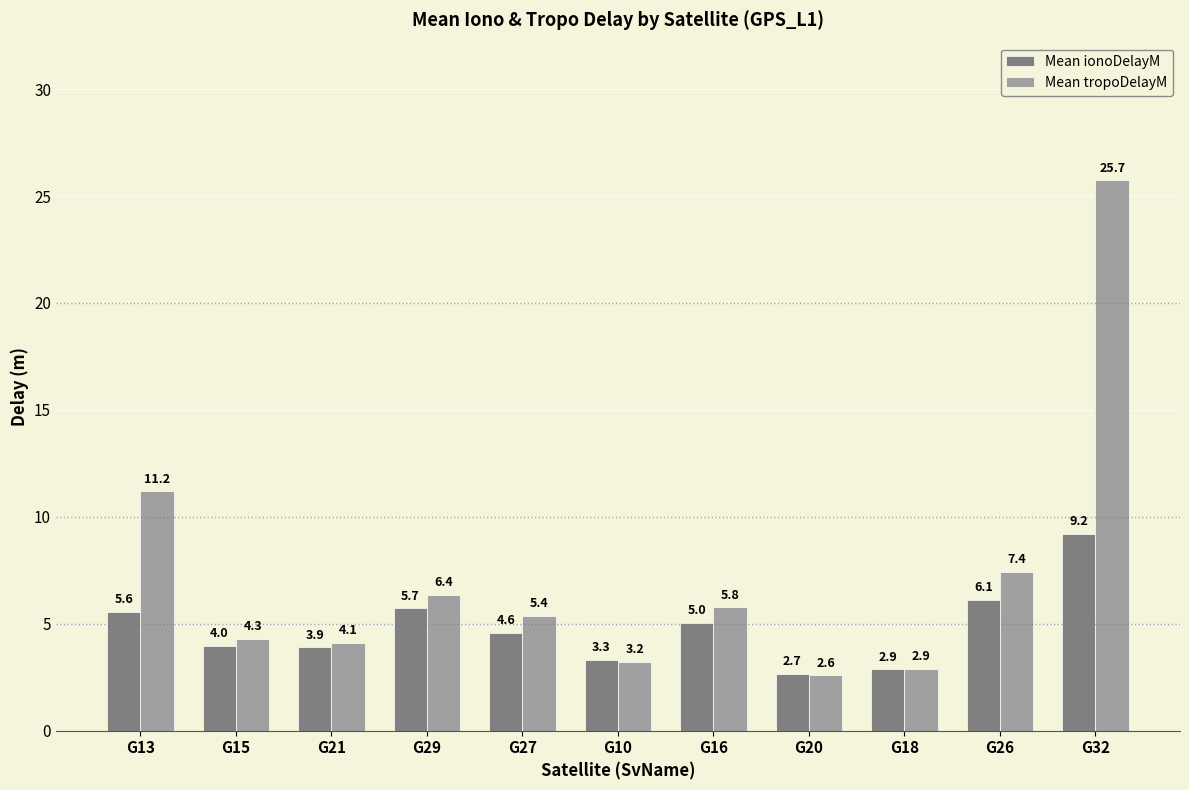

What is the difference between the Mean tropoDelayM values at G29 and G15?

2.1